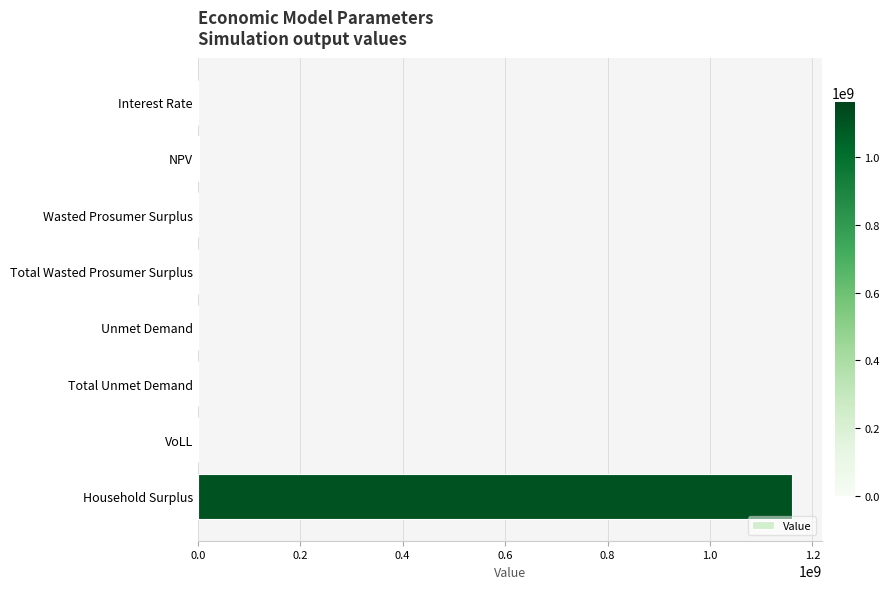

The chart shows a value of 1160527903.9 at Household Surplus. True or false?

True